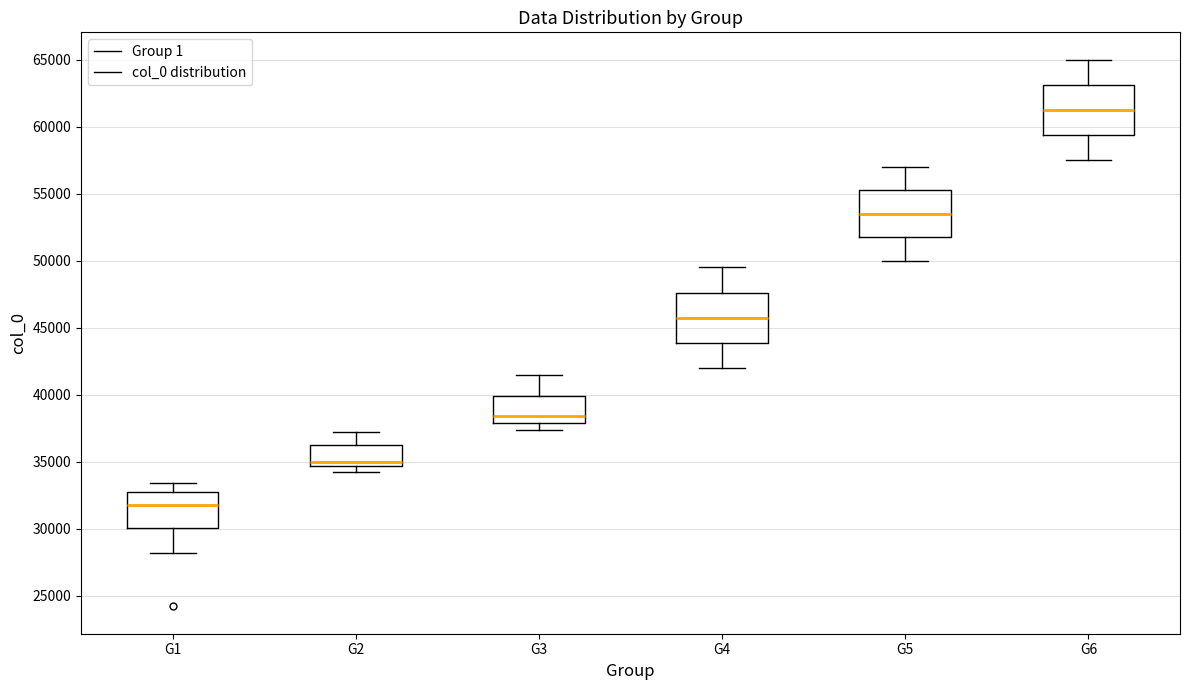

Reading left to right, read every box against the y-axis: the position of its median line, the range the box covers, and the ends of its whiskers. The values are not printed on the chart, so give them approximately, as read against the axis.

G1: median 32000, box 30000 to 32500, whiskers 28000 to 33500
G2: median 35000, box 34500 to 36000, whiskers 34000 to 37000
G3: median 38500, box 38000 to 40000, whiskers 37500 to 41500
G4: median 46000, box 44000 to 47500, whiskers 42000 to 49500
G5: median 53500, box 52000 to 55500, whiskers 50000 to 57000
G6: median 61500, box 59500 to 63000, whiskers 57500 to 65000